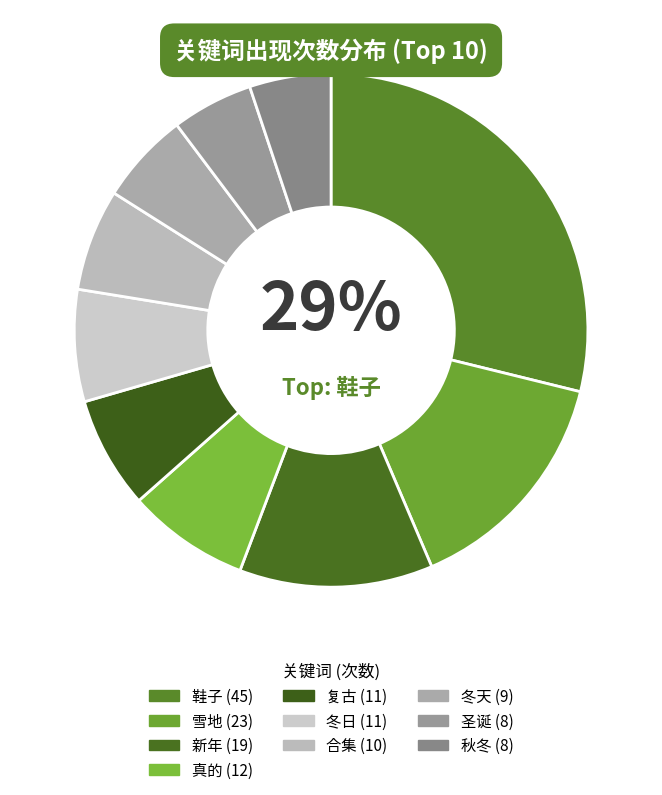

True or false: 合集 accounts for 6% of the total.

True